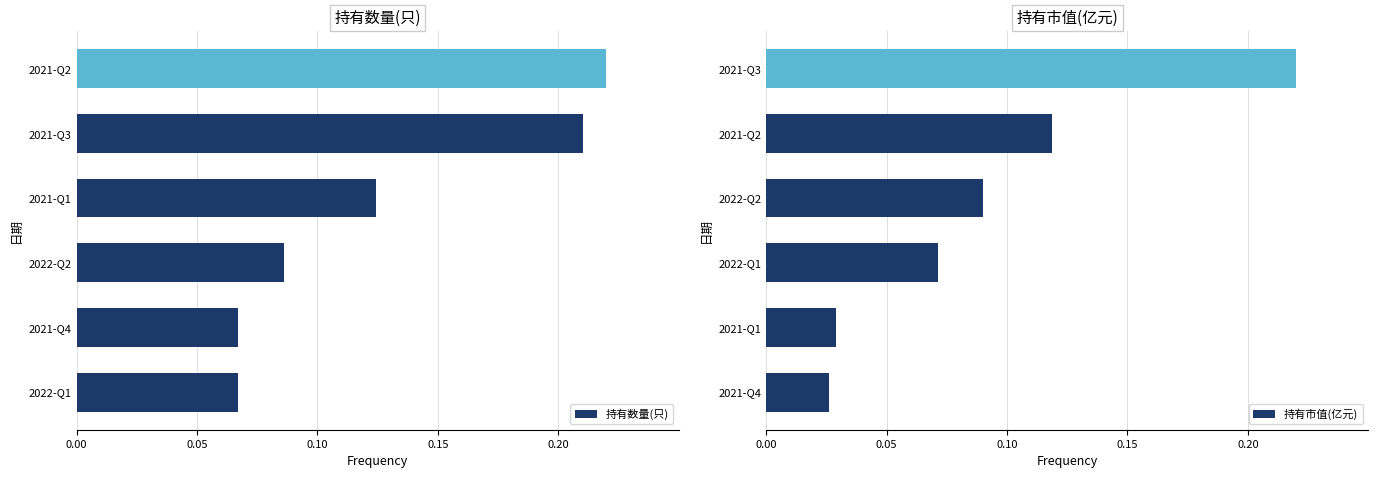

True or false: 持有市值(亿元) has a value of 0.2 at 2021-Q2.

False